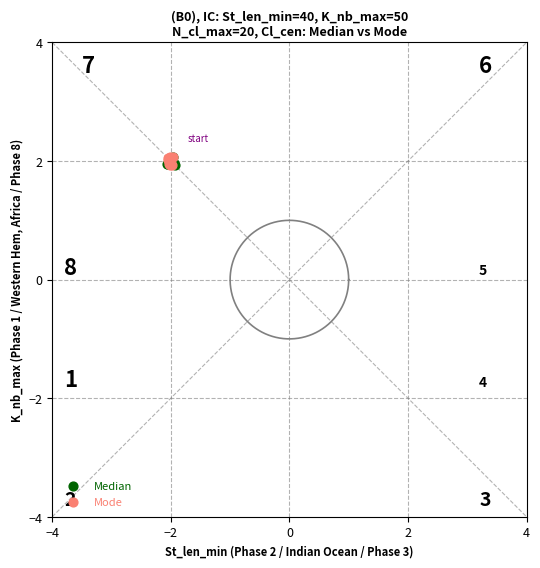

What are all the series names shown in the legend?

Median, Mode